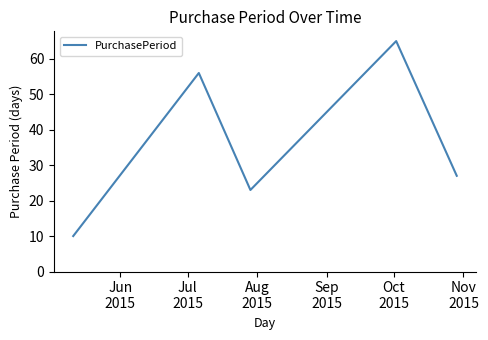

What is the greatest value displayed?

65